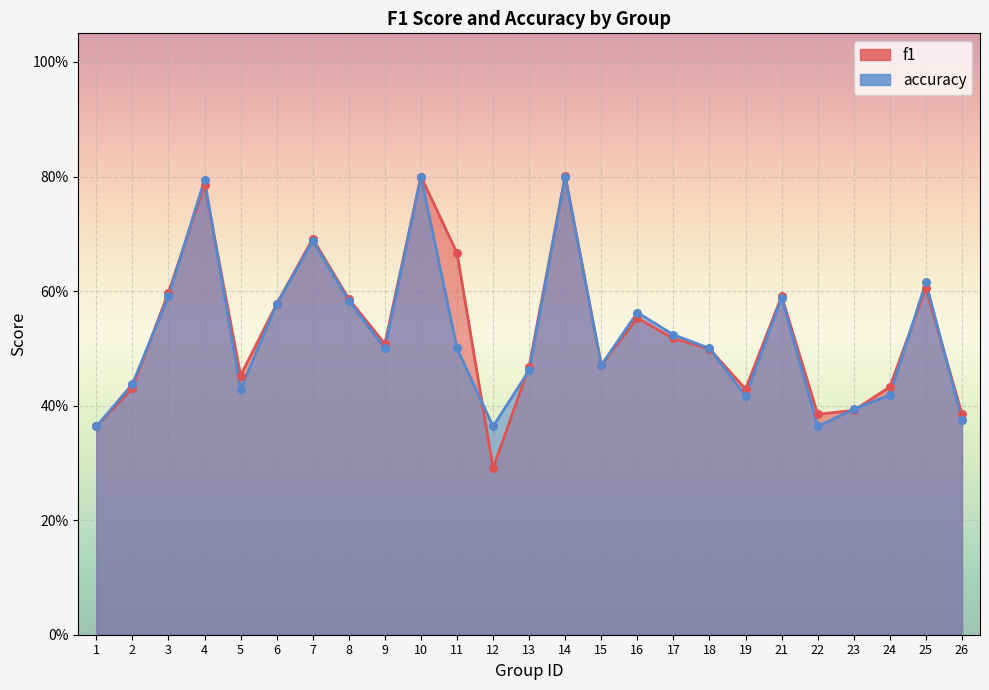

Which series reaches the maximum Y coordinate?

f1